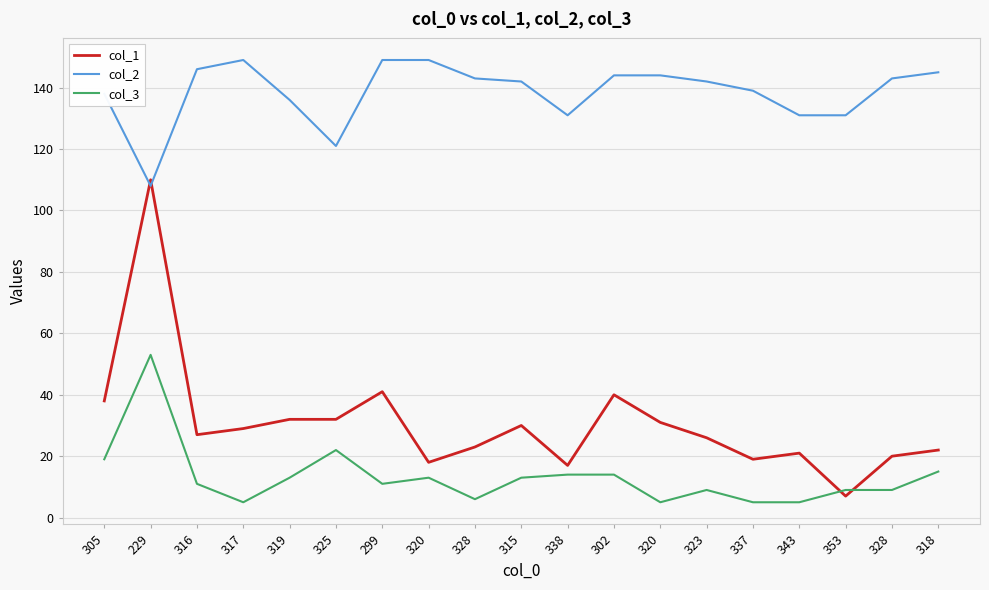

True or false: col_2 and col_3 cross at least once.

False